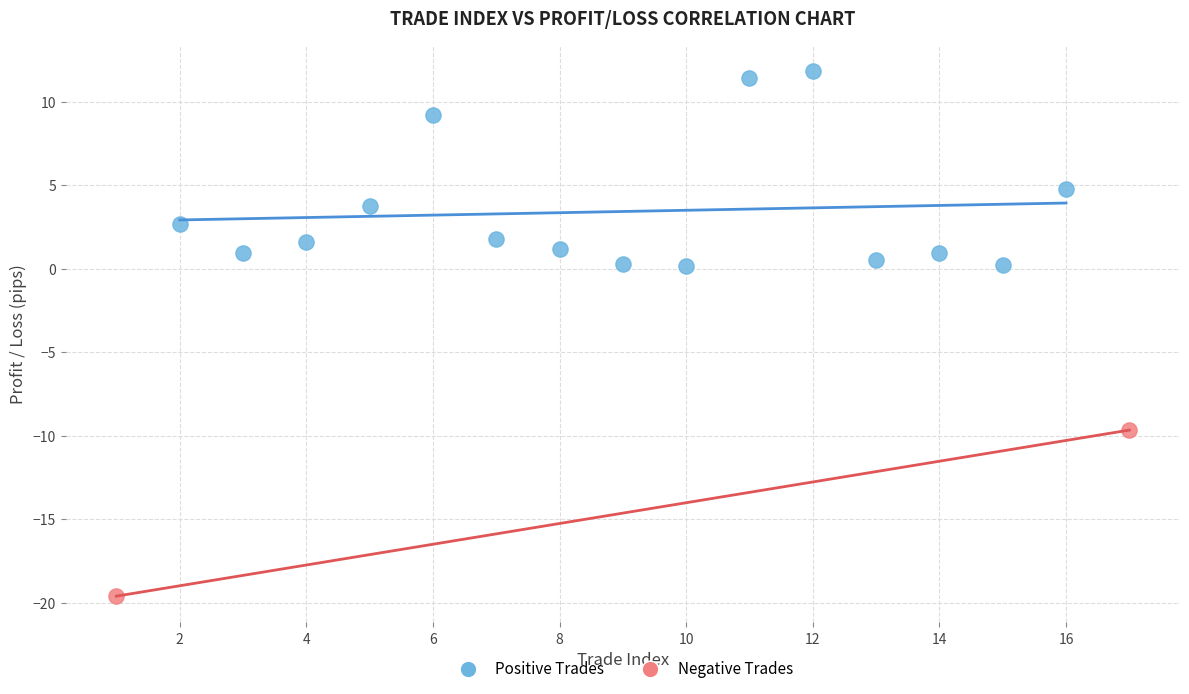

Which series contains the highest Y value?

Positive Trades